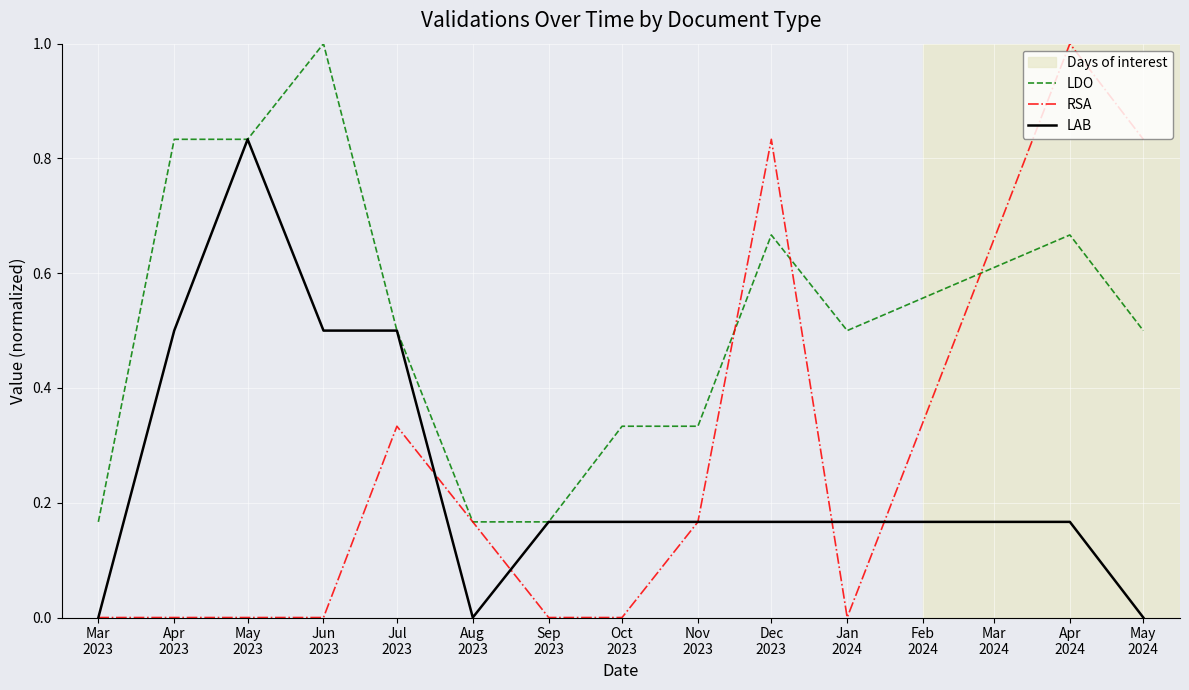

What is the maximum value shown in the chart?

1.0